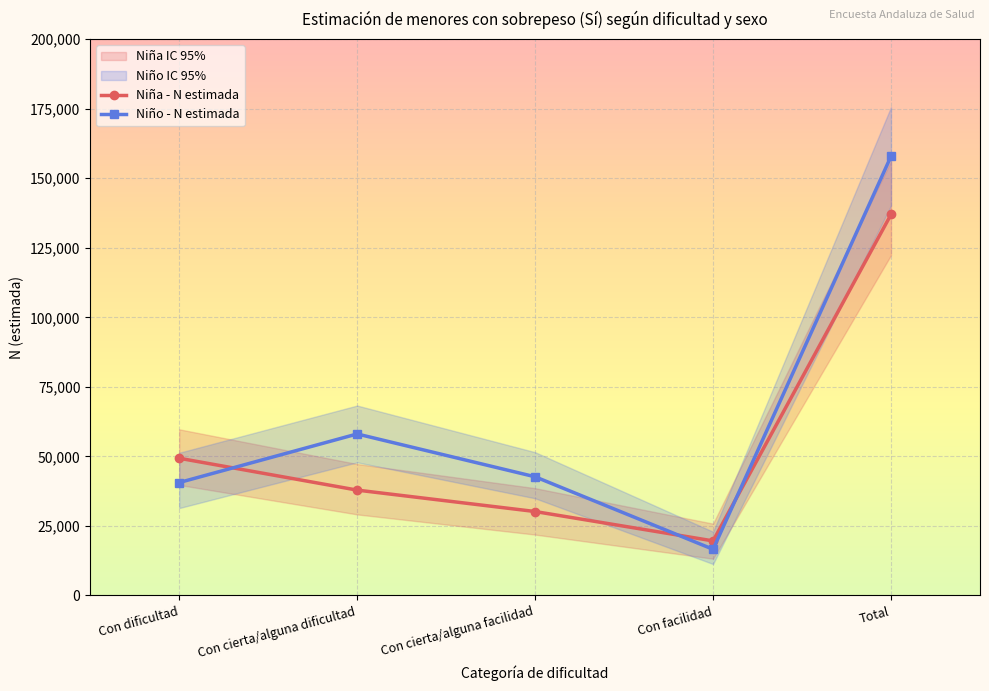

Which series has the widest spread of values?

Niño - N estimada